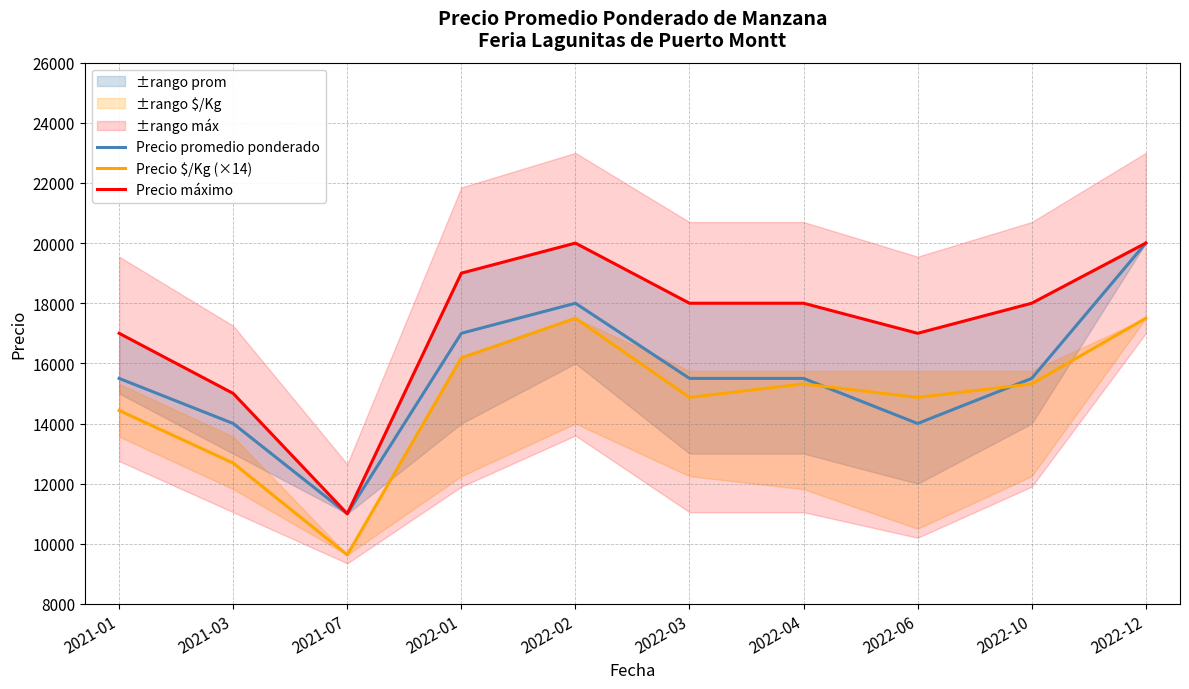

True or false: Precio máximo has more than 2 points higher than both neighbors.

False